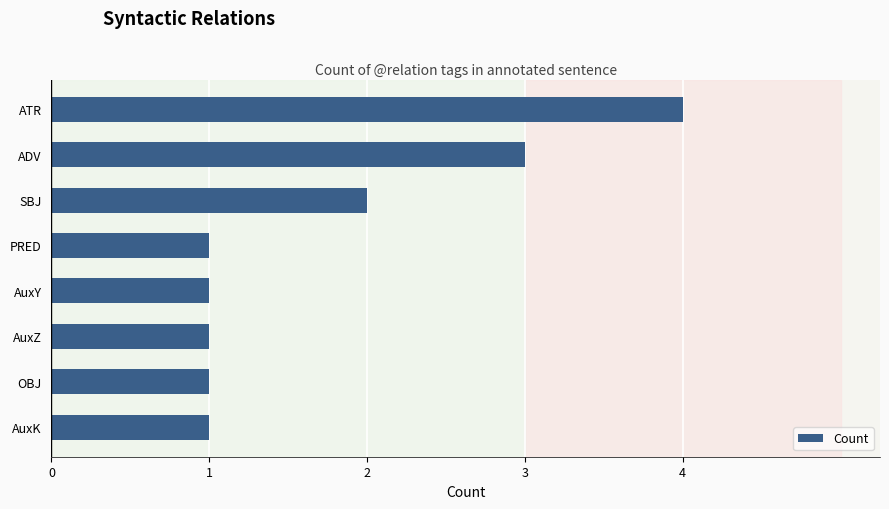

What is the difference between the maximum and minimum values?

3